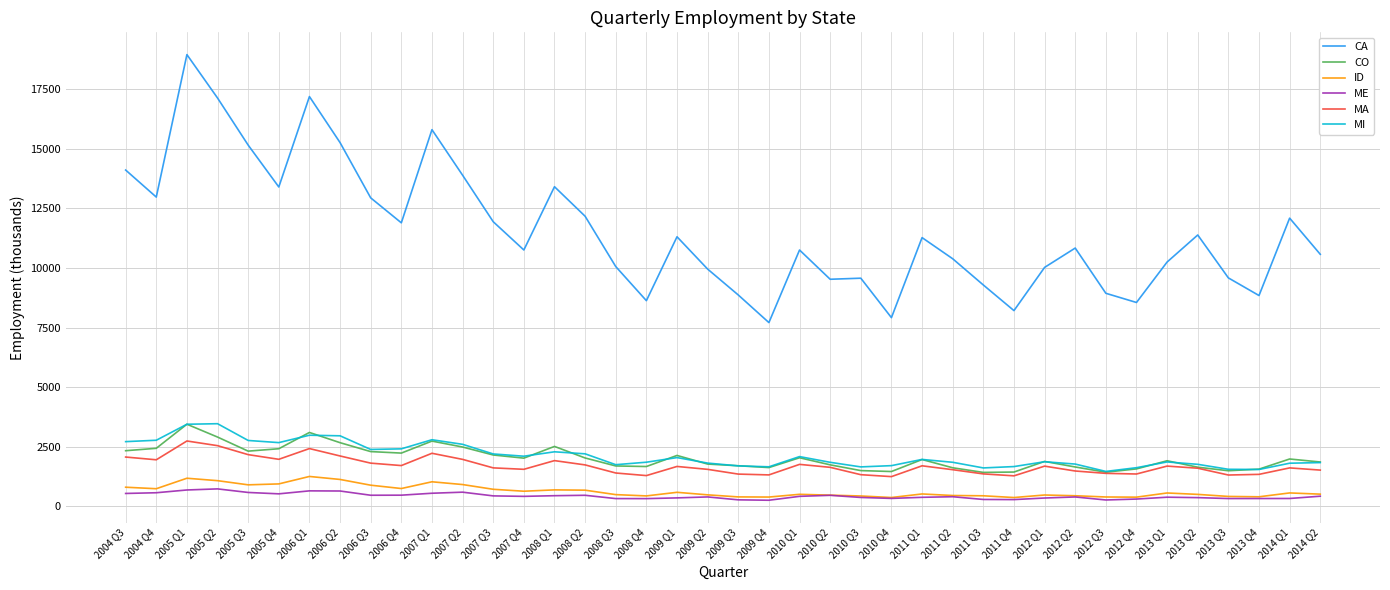

Is the value of CA at 2009 Q1 greater than the value of ME at 2009 Q1?

Yes